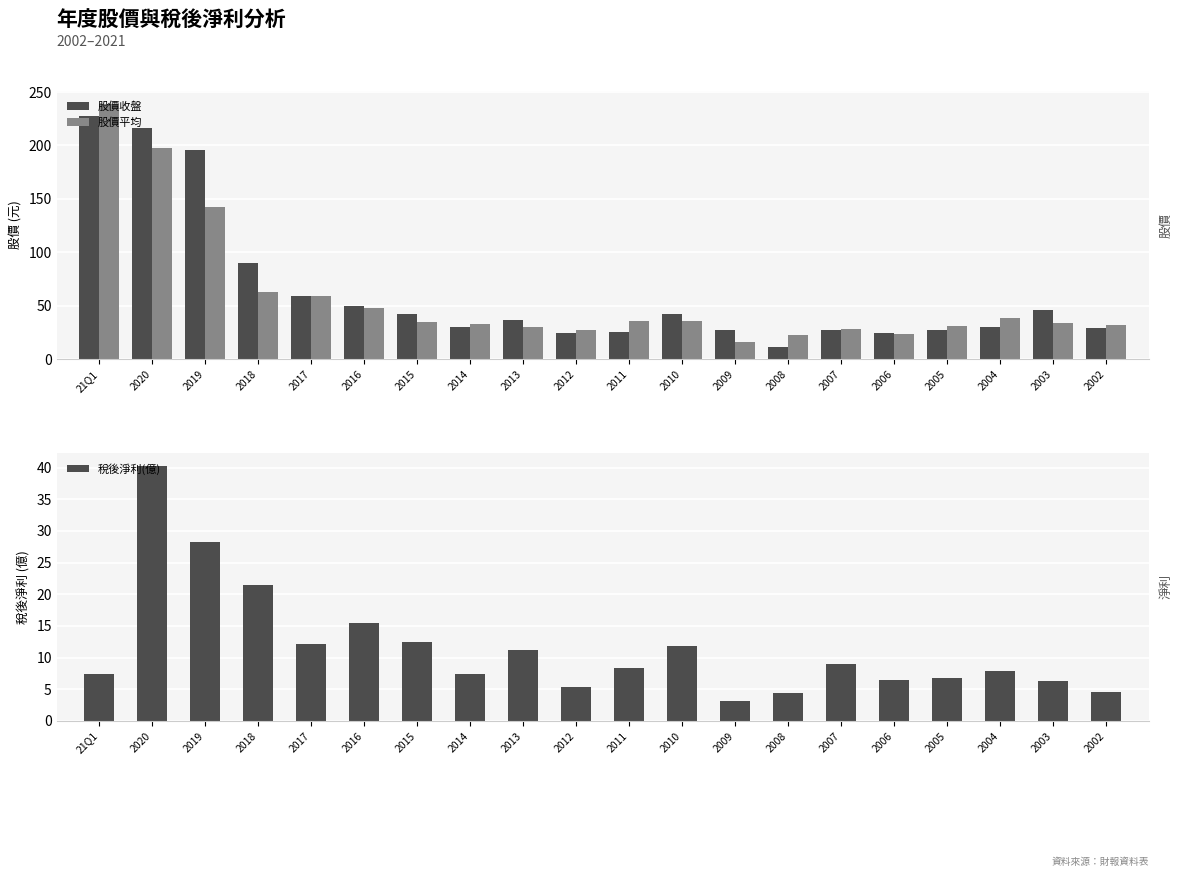

Is the value of 股價平均 at 2013 greater than the value of 稅後淨利(億) at 2020?

No